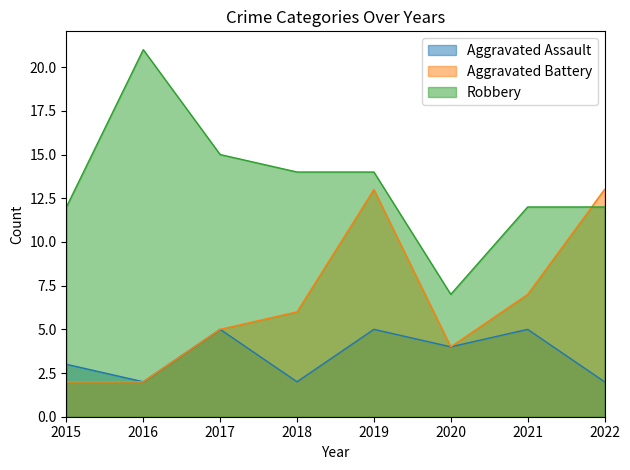

In Robbery, how many points are lower than both neighbors (excluding endpoints)?

1